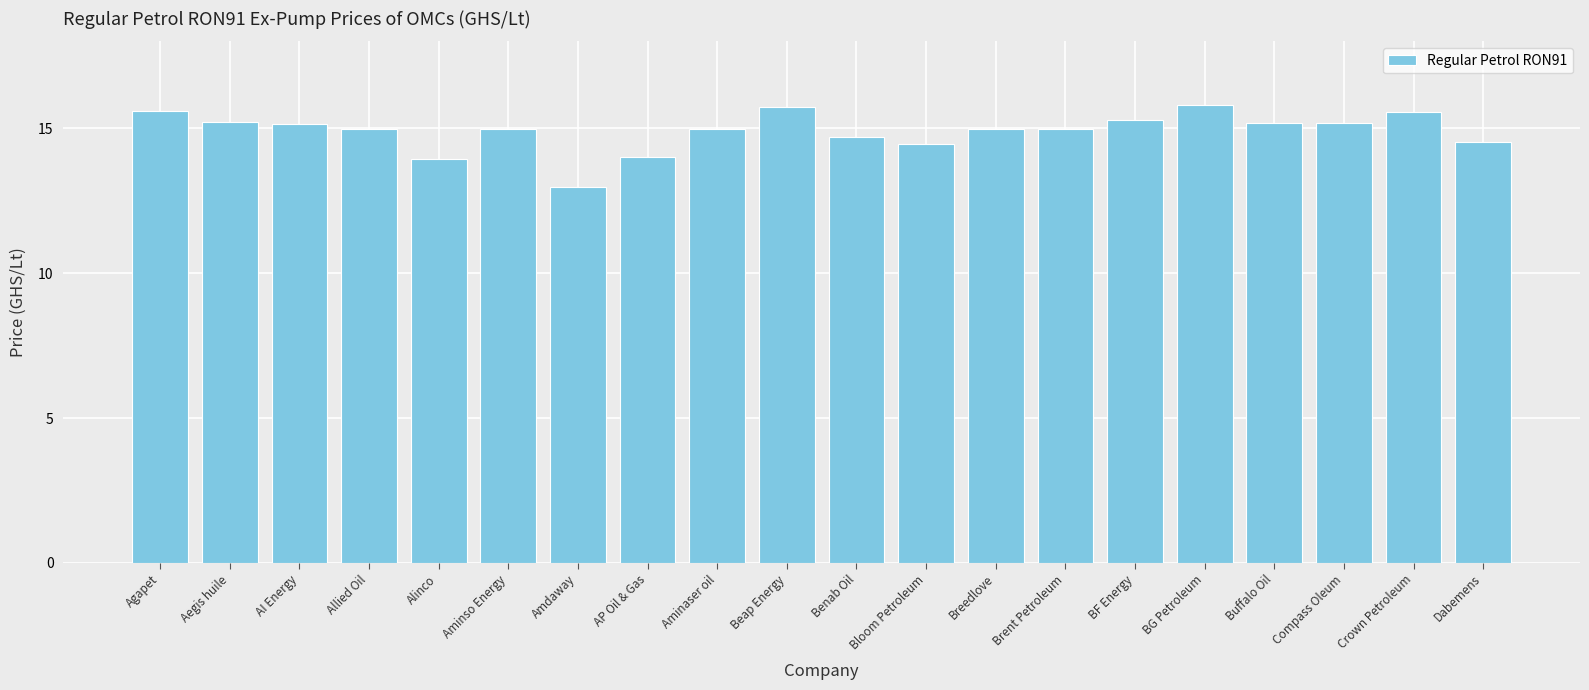

True or false: the data shows 14.4 at Bloom Petroleum.

True